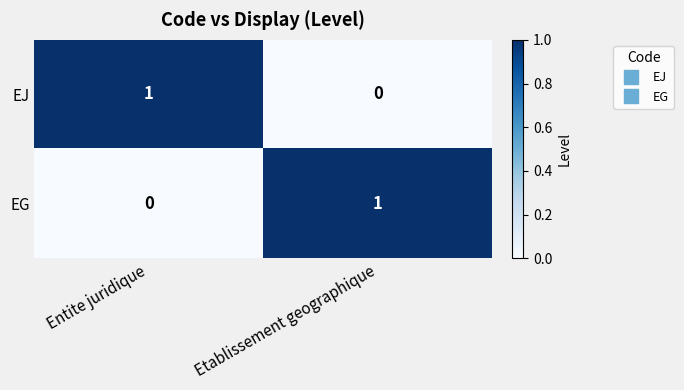

Reading right to left, transcribe all the data shown in this chart.

EJ: 0	1
EG: 1	0